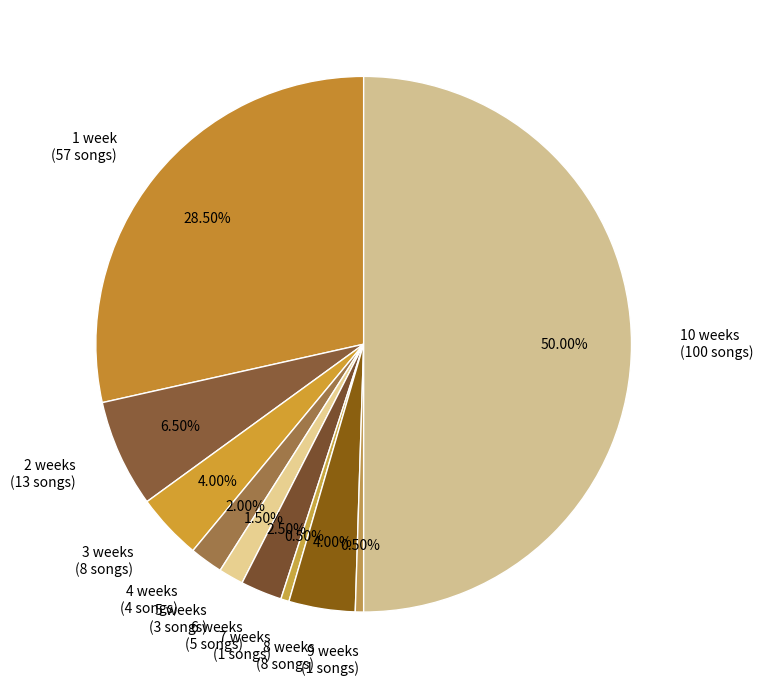

Between 1 week (57 songs) and 8 weeks (8 songs), which is larger?

1 week (57 songs)